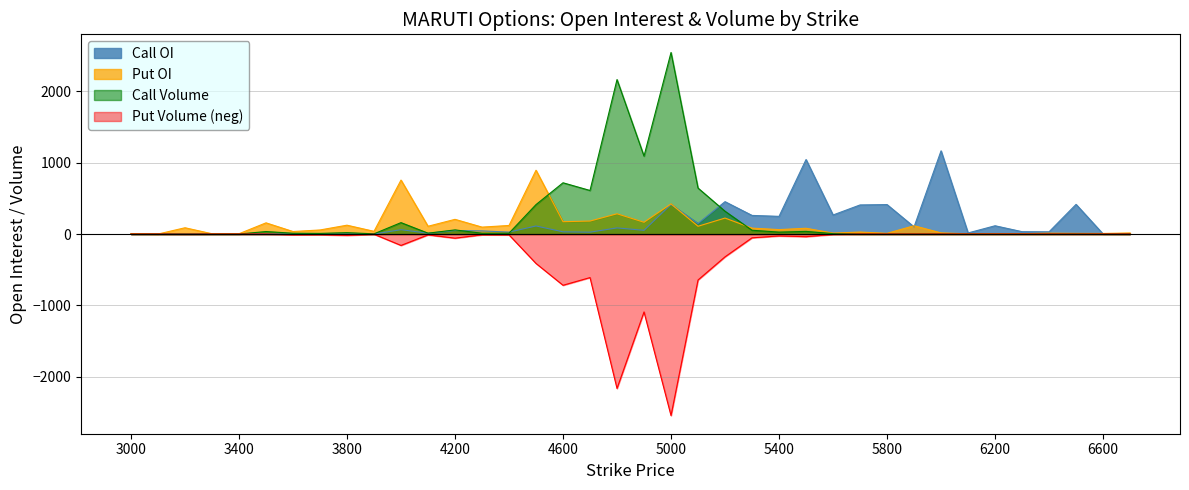

Which category has the highest value across all series?

5000